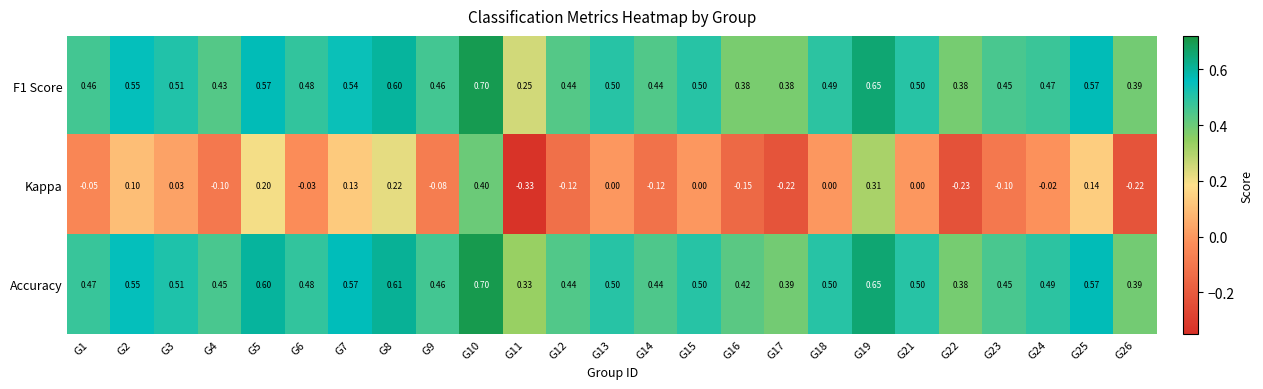

Which series has the largest total across all categories?

Accuracy